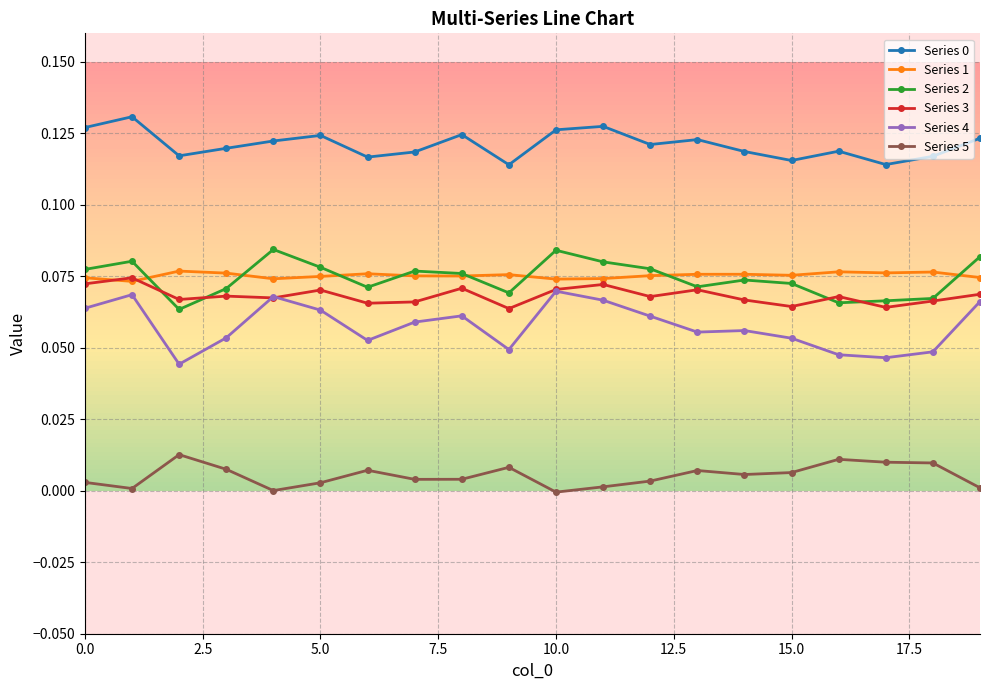

In Series 2, how many points are lower than both neighbors (excluding endpoints)?

5